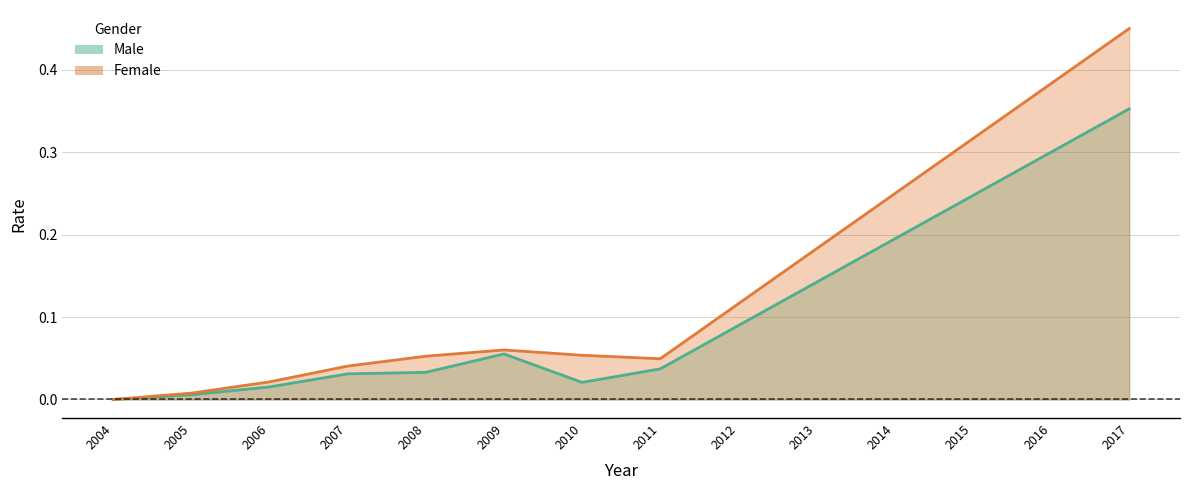

How many lines are shown in the chart?

2